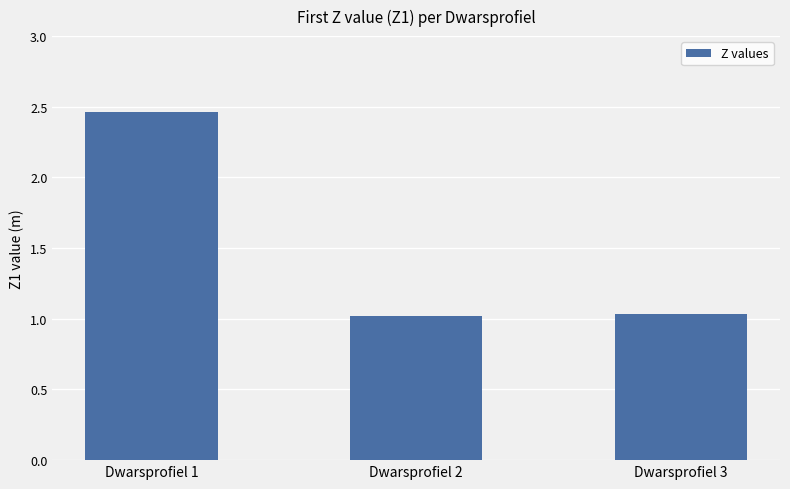

Approximately how many times larger is the value at Dwarsprofiel 1 compared to Dwarsprofiel 3?

2.4